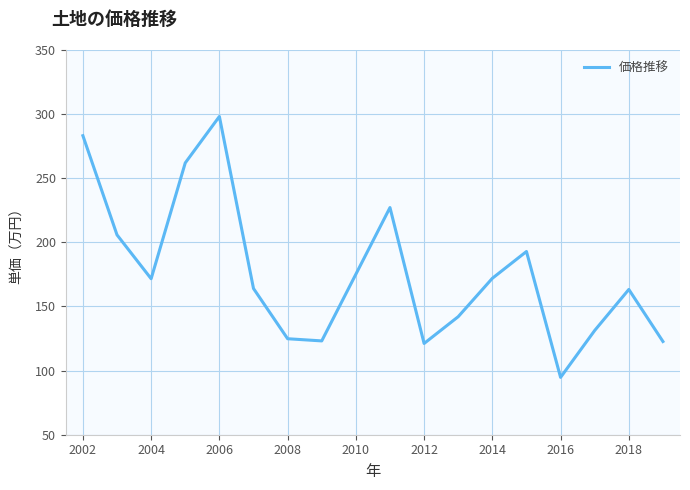

What is the minimum value shown in the chart?

94.7